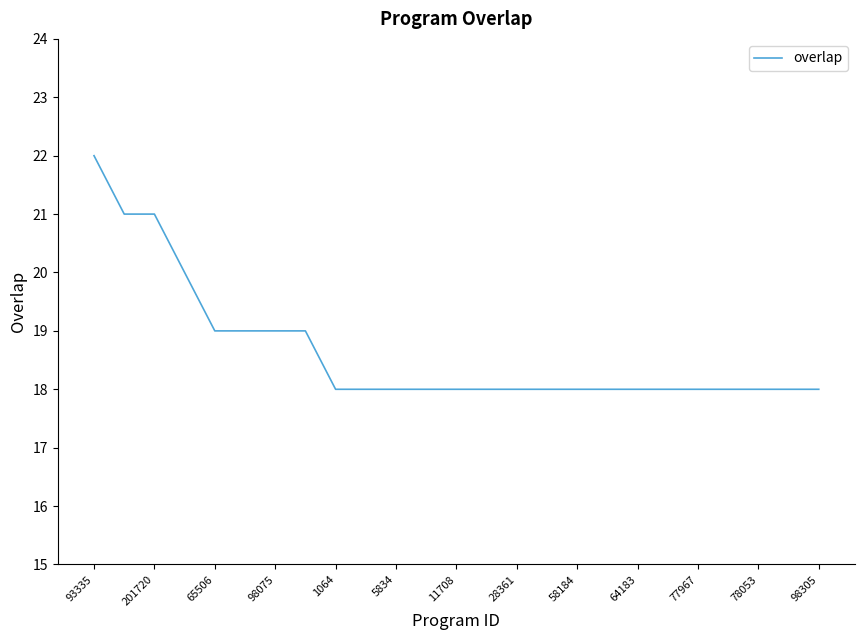

What is the maximum value shown in the chart?

22